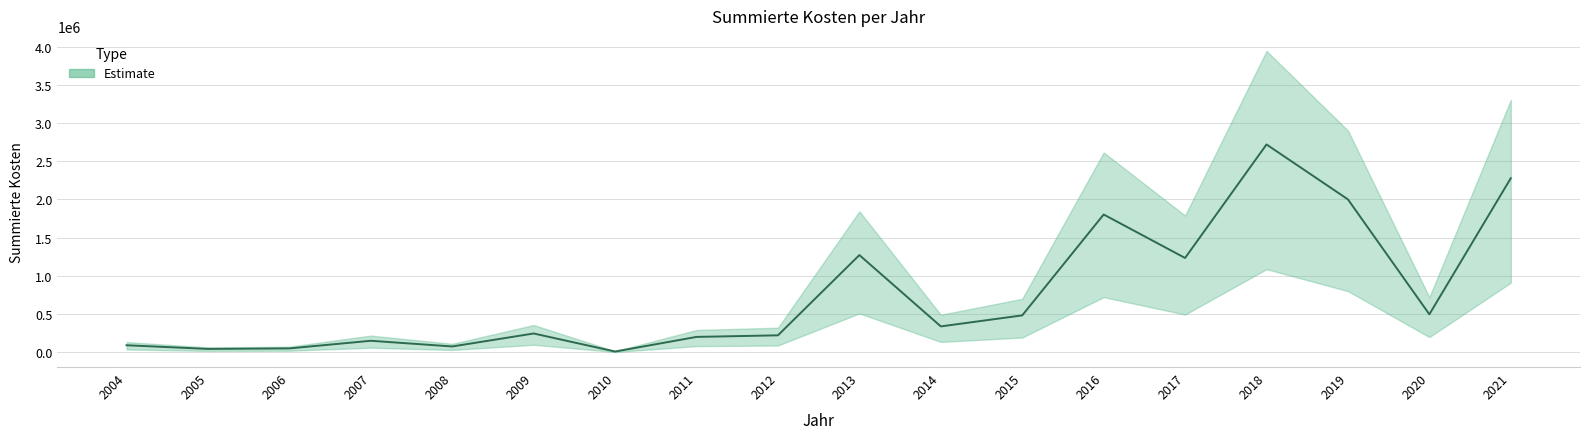

What is the change in value from 2005 to 2013?

+1227918.6